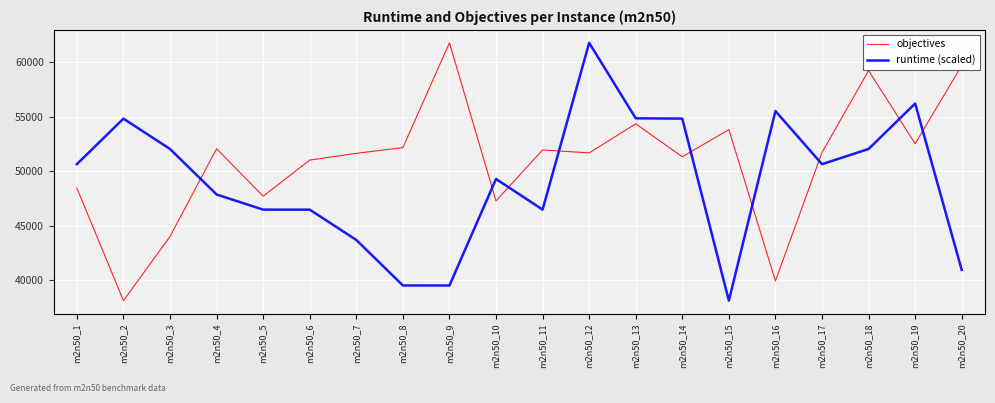

What is the difference between the highest and lowest values at m2n50_4?

4202.0